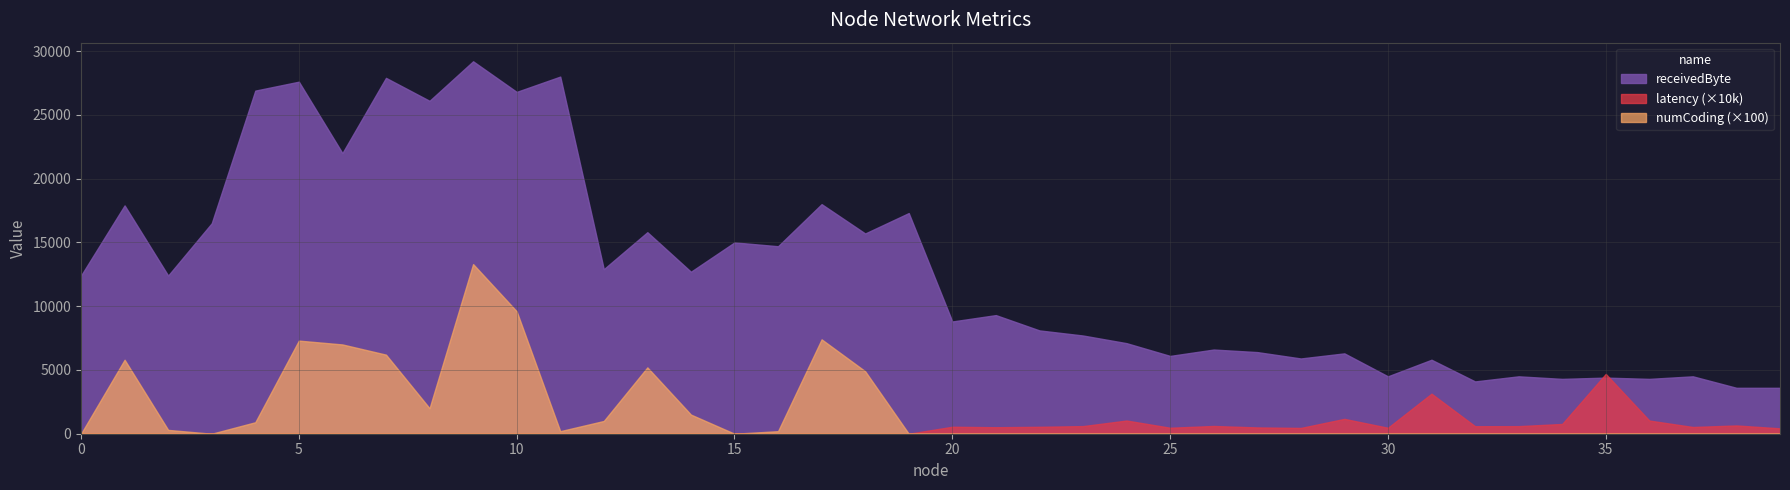

The receivedByte series shows 10549 at 19. True or false?

False